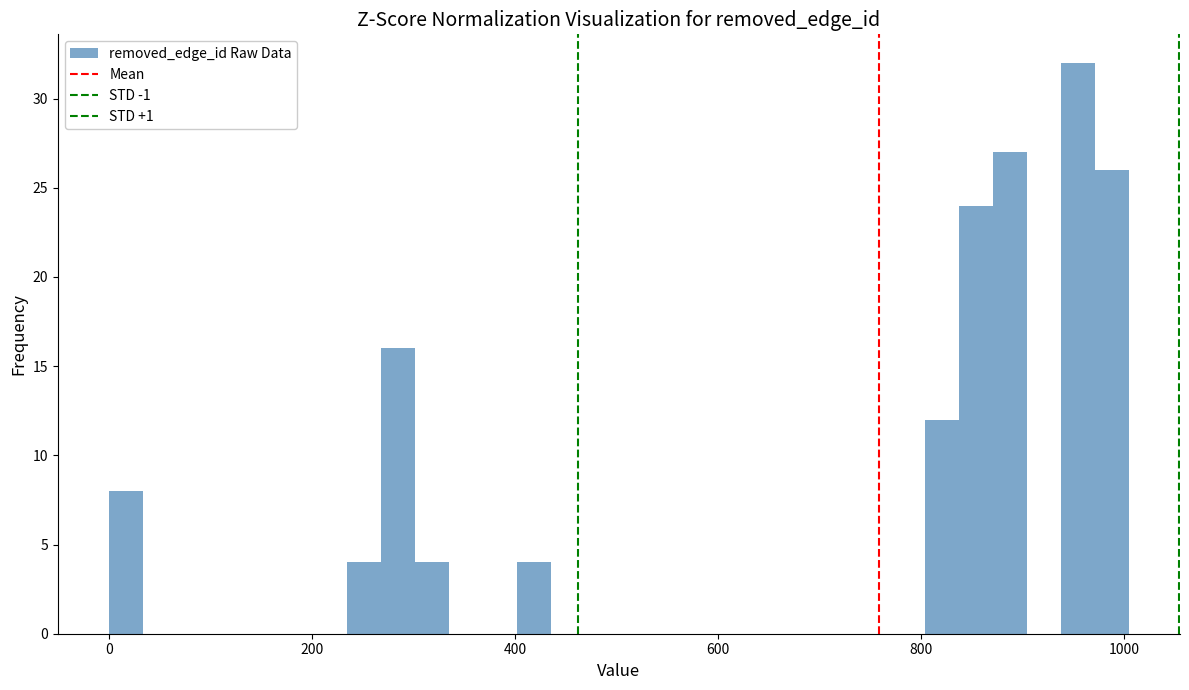

Read against the x-axis, roughly where is the centre of the tallest bar?

960